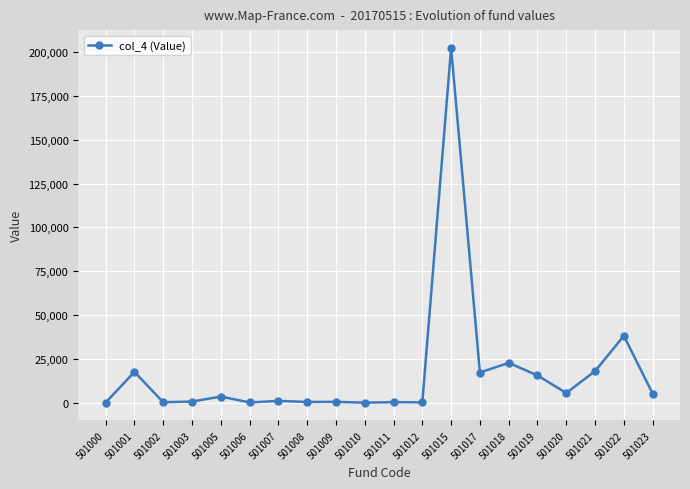

True or false: there are more than 2 points higher than both neighbors.

True